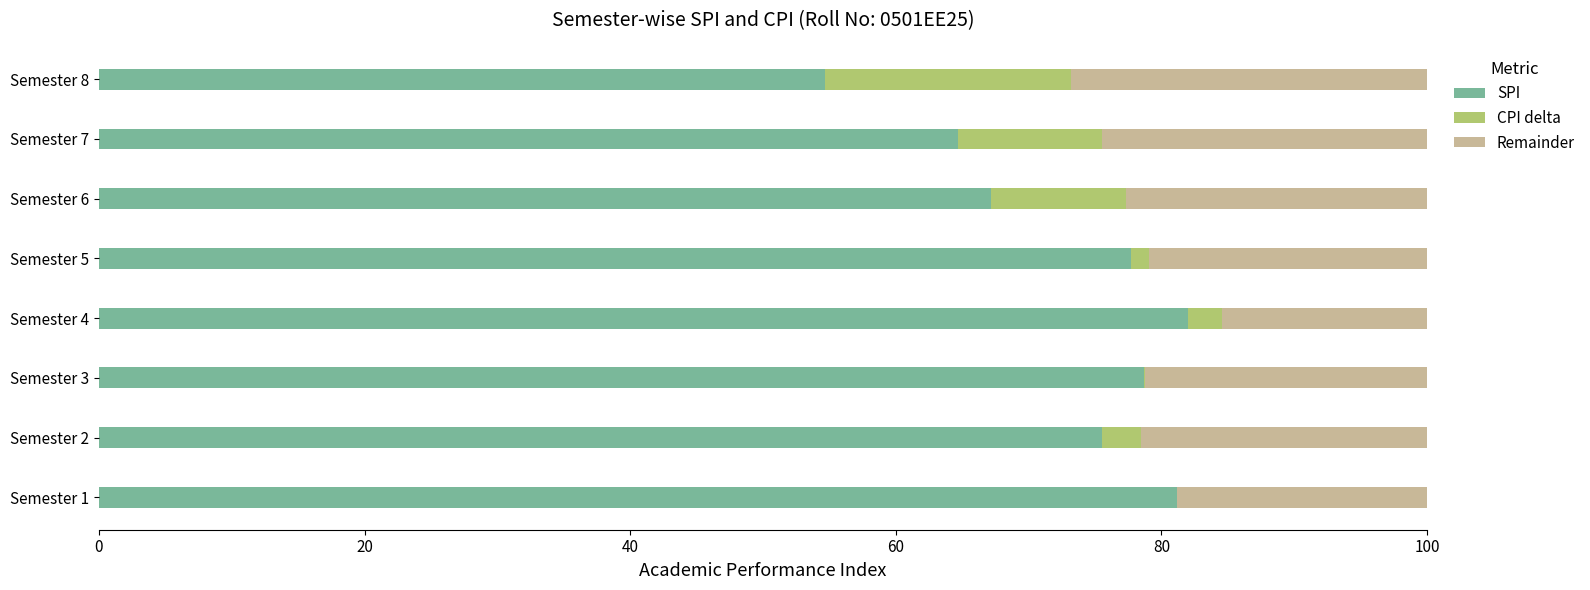

Is it true that SPI equals 77.7 at Semester 5?

True